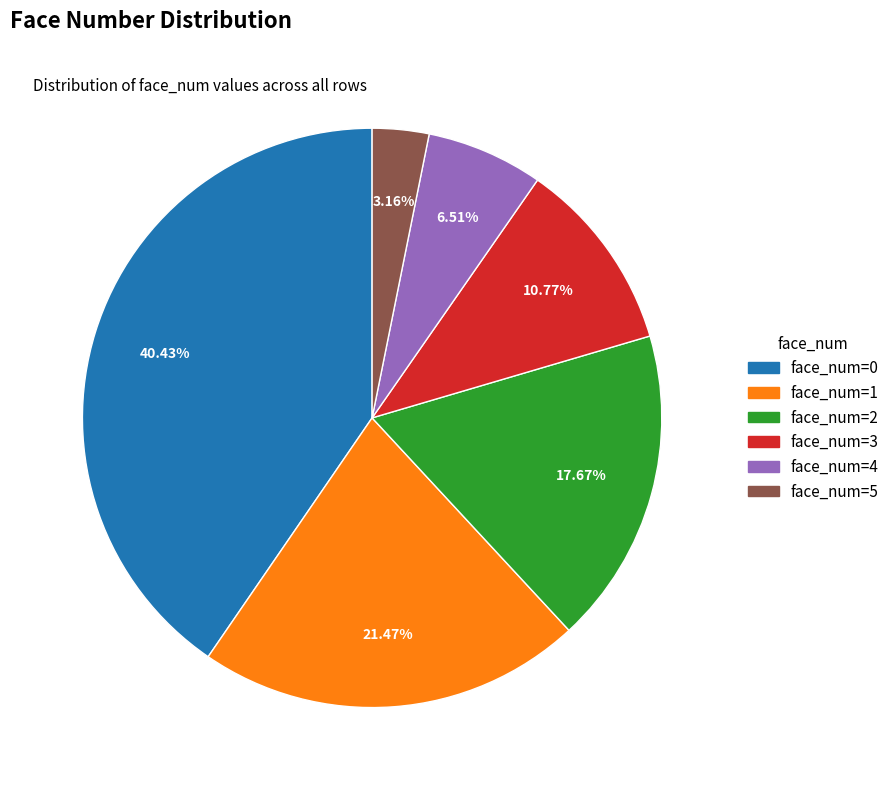

Does any single category account for the majority?

No